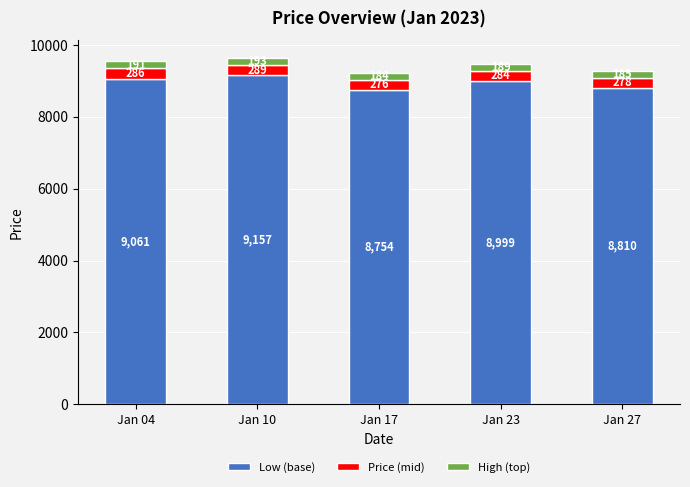

At which category is the sum across all series the highest?

Jan 10